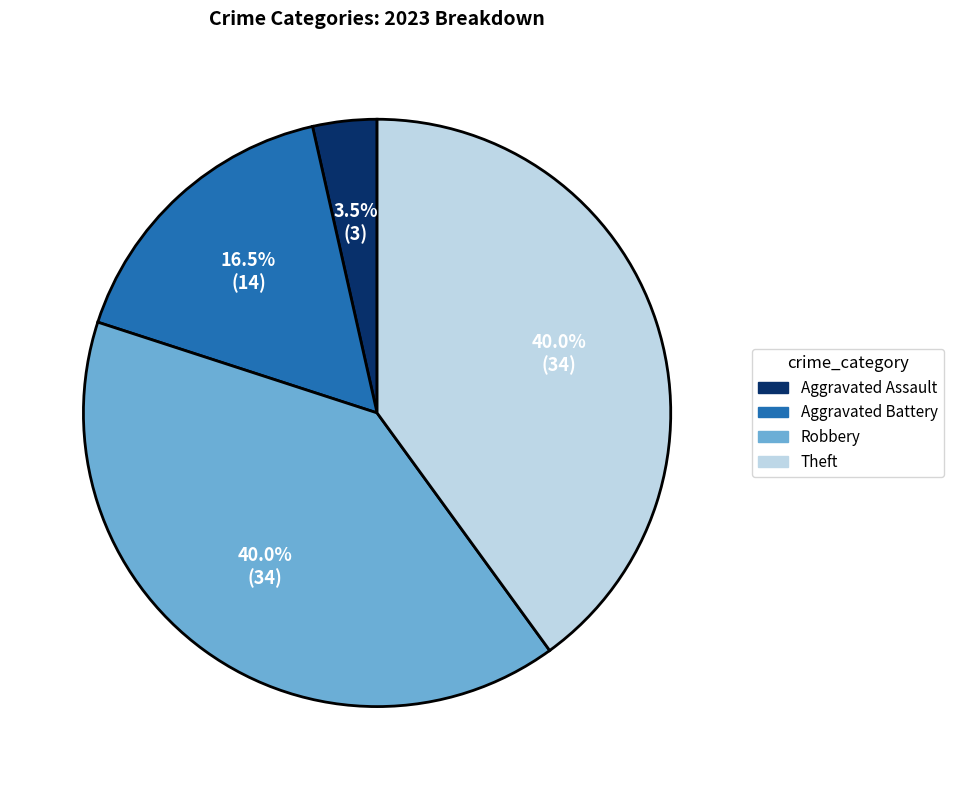

Does Theft represent more than half of the total?

No